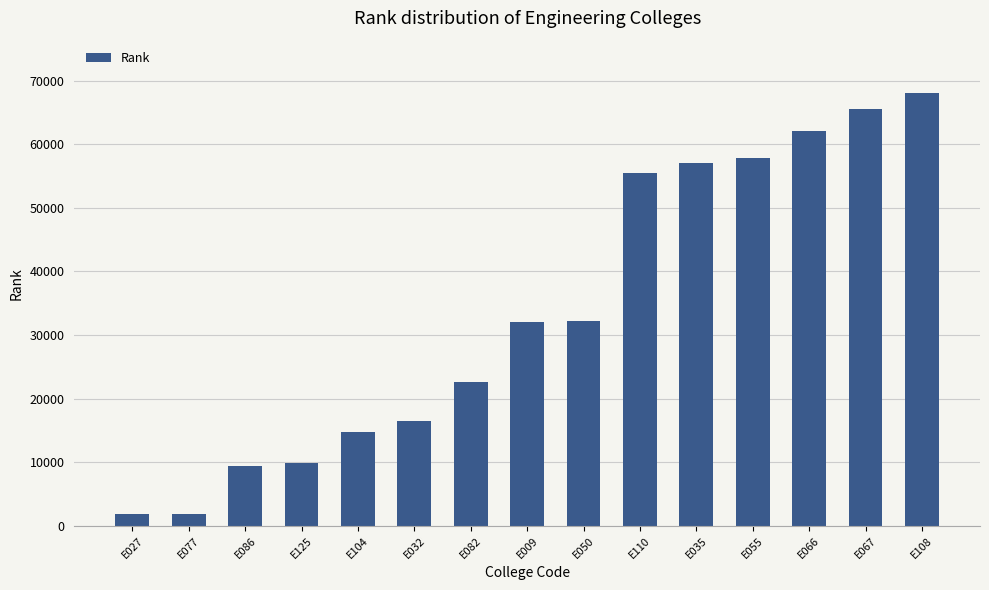

True or false: the data shows 40340 at E082.

False